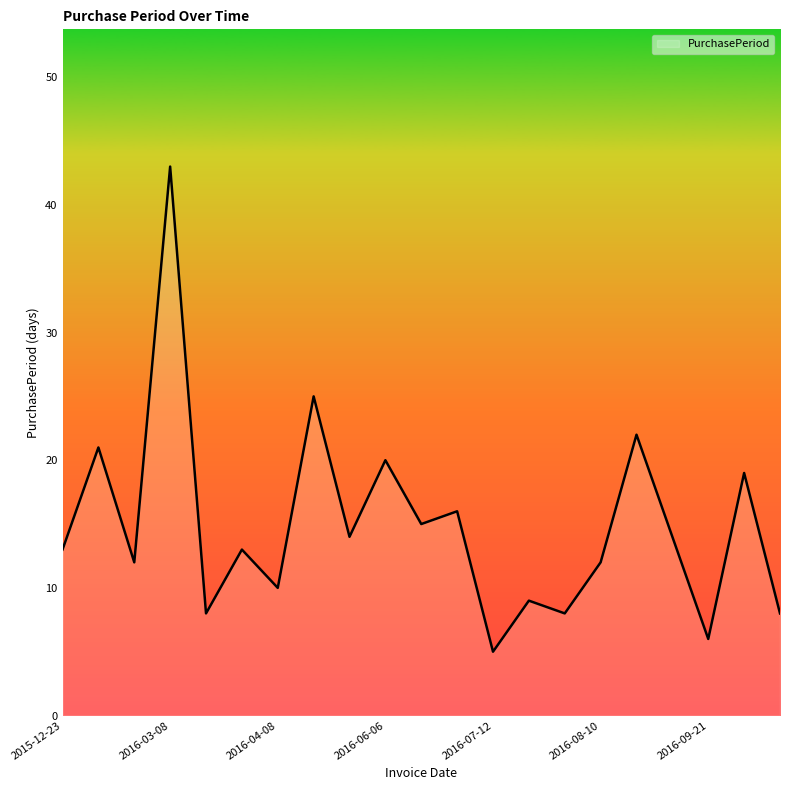

What is the maximum value shown in the chart?

43